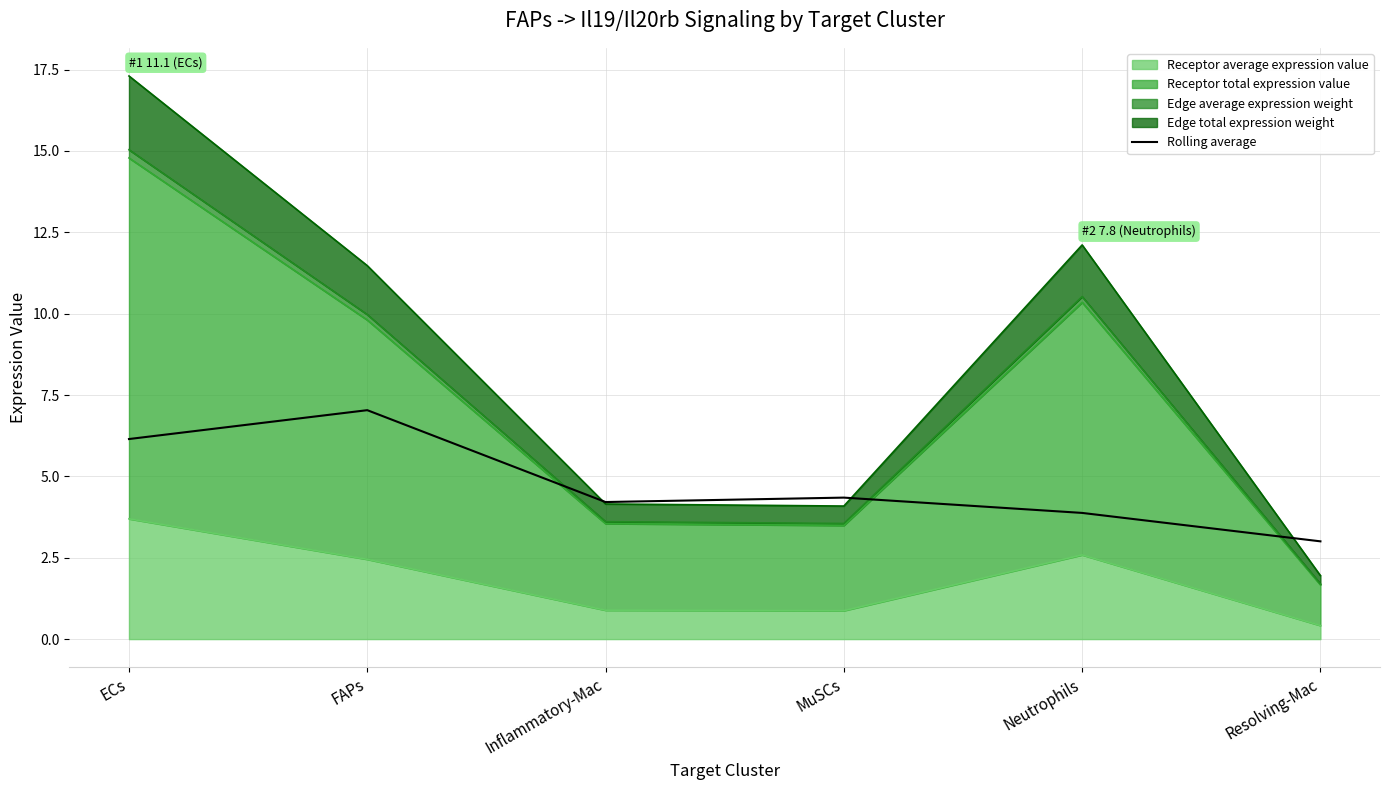

How many lines are shown in the chart?

1